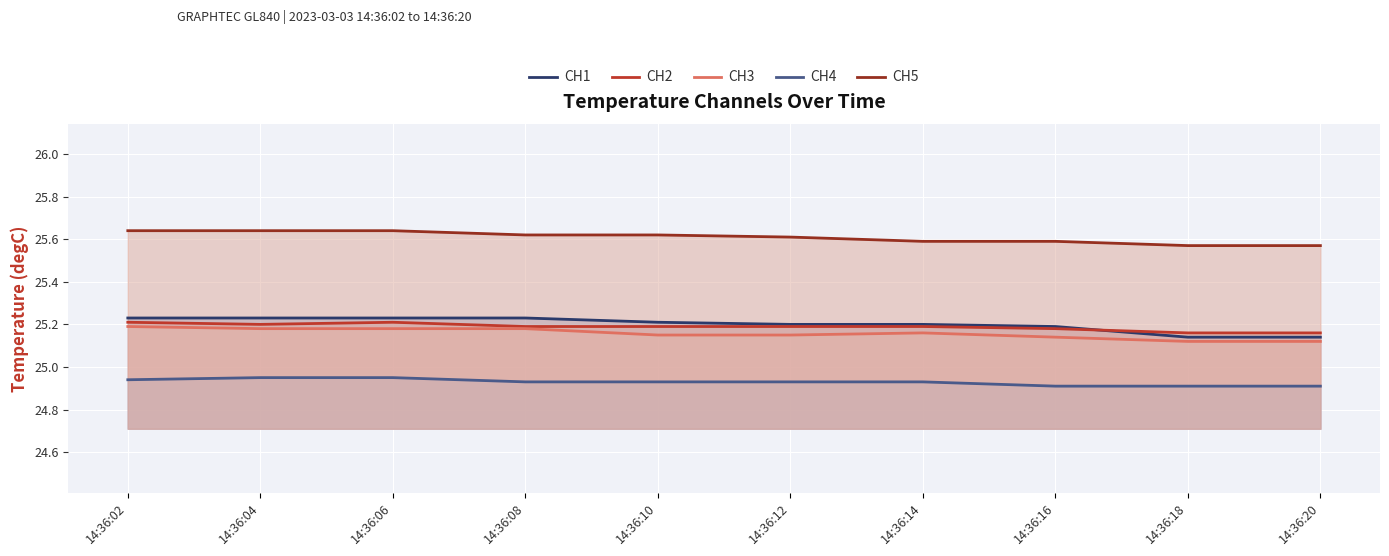

Reading right to left, extract all data points from this chart.

CH1: 25.1	25.1	25.2	25.2	25.2	25.2	25.2	25.2	25.2	25.2
CH2: 25.2	25.2	25.2	25.2	25.2	25.2	25.2	25.2	25.2	25.2
CH3: 25.1	25.1	25.1	25.2	25.1	25.1	25.2	25.2	25.2	25.2
CH4: 24.9	24.9	24.9	24.9	24.9	24.9	24.9	24.9	24.9	24.9
CH5: 25.6	25.6	25.6	25.6	25.6	25.6	25.6	25.6	25.6	25.6